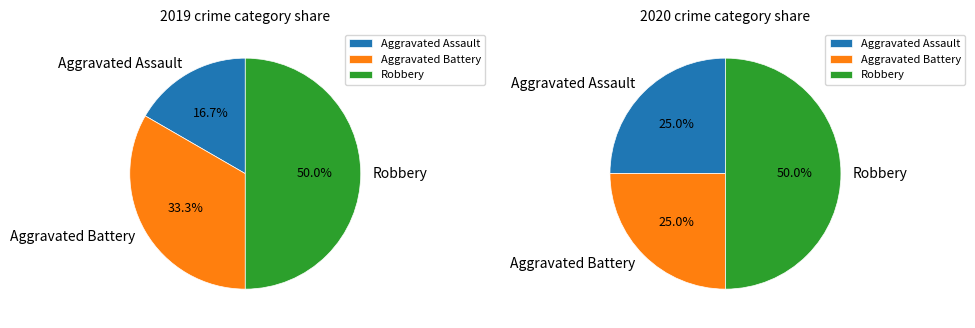

To the nearest percent, what portion does Robbery represent?

50%